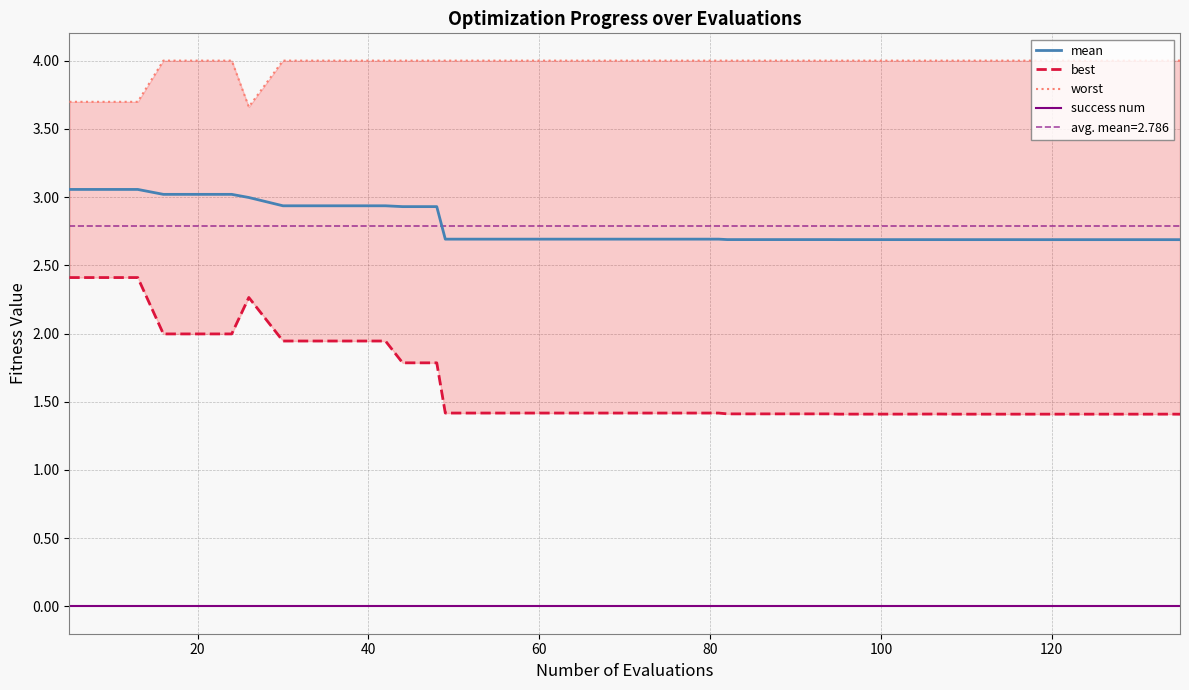

Reading left to right, transcribe all the data shown in this chart.

mean: 3.1	3.1	3.1	3.0	3.0	3.0	3.0	2.9	2.9	2.9	2.9	2.9	2.9	2.7	2.7	2.7	2.7	2.7	2.7	2.7	2.7	2.7	2.7	2.7	2.7	2.7	2.7	2.7	2.7	2.7	2.7	2.7	2.7	2.7	2.7	2.7	2.7	2.7	2.7	2.7
best: 2.4	2.4	2.4	2.0	2.0	2.0	2.3	1.9	1.9	1.9	1.9	1.8	1.8	1.4	1.4	1.4	1.4	1.4	1.4	1.4	1.4	1.4	1.4	1.4	1.4	1.4	1.4	1.4	1.4	1.4	1.4	1.4	1.4	1.4	1.4	1.4	1.4	1.4	1.4	1.4
worst: 3.7	3.7	3.7	4.0	4.0	4.0	3.7	4.0	4.0	4.0	4.0	4.0	4.0	4.0	4.0	4.0	4.0	4.0	4.0	4.0	4.0	4.0	4.0	4.0	4.0	4.0	4.0	4.0	4.0	4.0	4.0	4.0	4.0	4.0	4.0	4.0	4.0	4.0	4.0	4.0
success num: 0.0	0.0	0.0	0.0	0.0	0.0	0.0	0.0	0.0	0.0	0.0	0.0	0.0	0.0	0.0	0.0	0.0	0.0	0.0	0.0	0.0	0.0	0.0	0.0	0.0	0.0	0.0	0.0	0.0	0.0	0.0	0.0	0.0	0.0	0.0	0.0	0.0	0.0	0.0	0.0